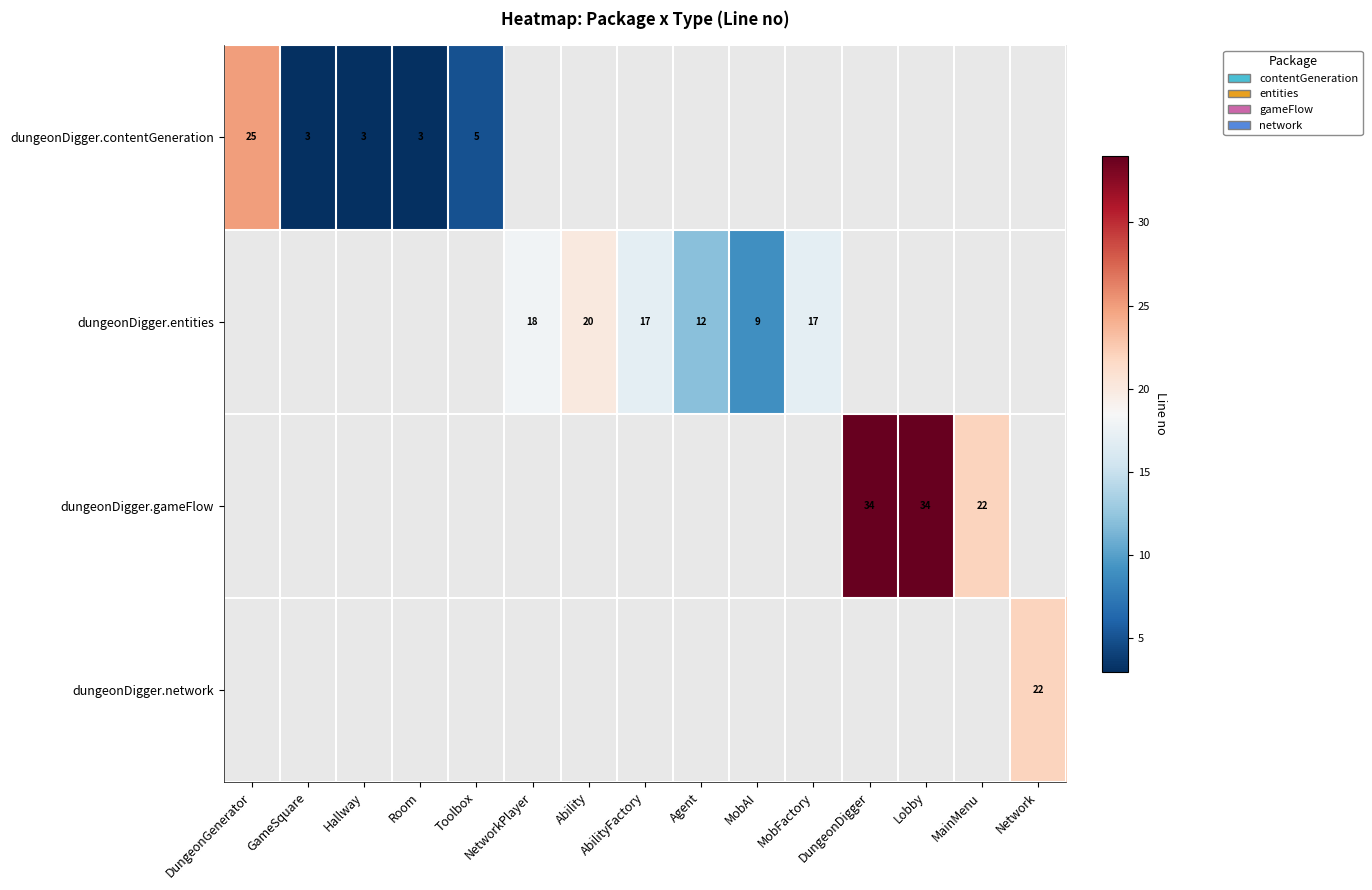

Is it true that dungeonDigger.entities equals 17 at MobFactory?

True